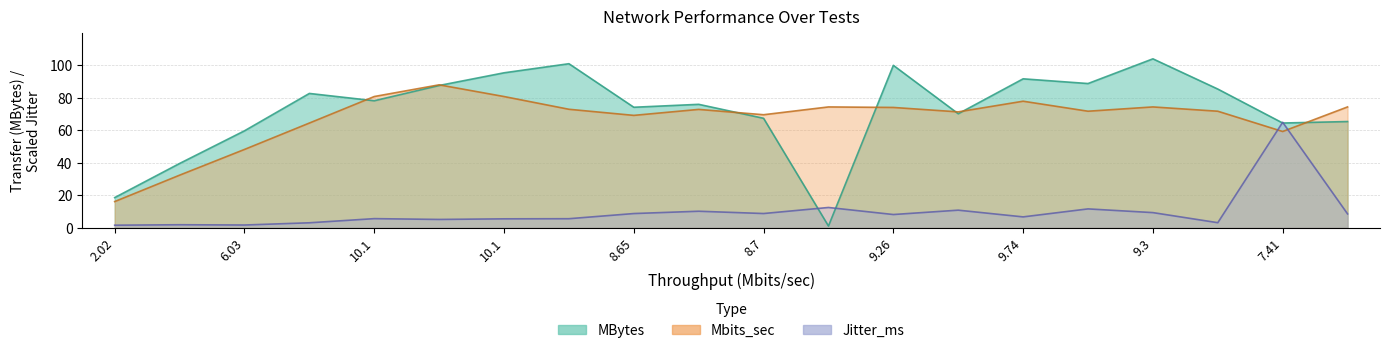

True or false: Mbits_sec and MBytes cross at least once.

True